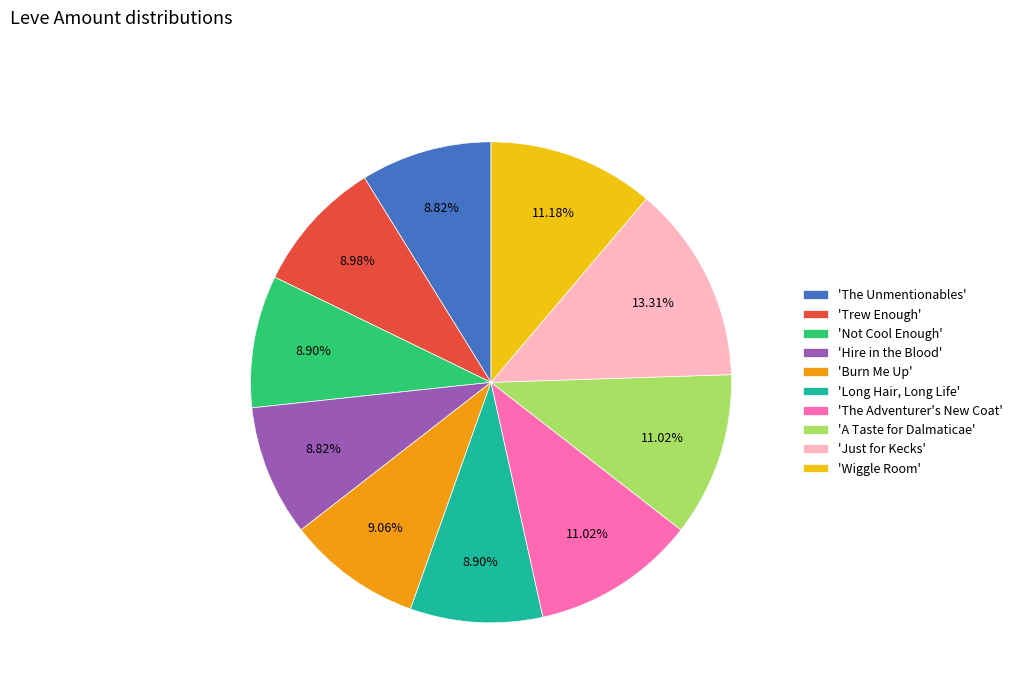

What is the ratio of the value at 'Just for Kecks' to the value at 'Burn Me Up'?

1.5